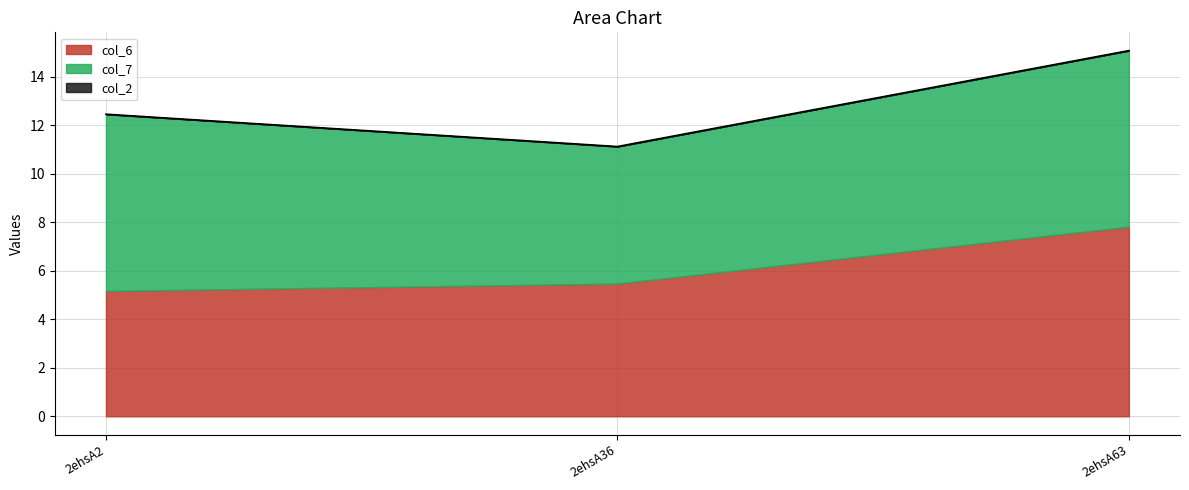

Which series has the largest range (max minus min)?

col_6